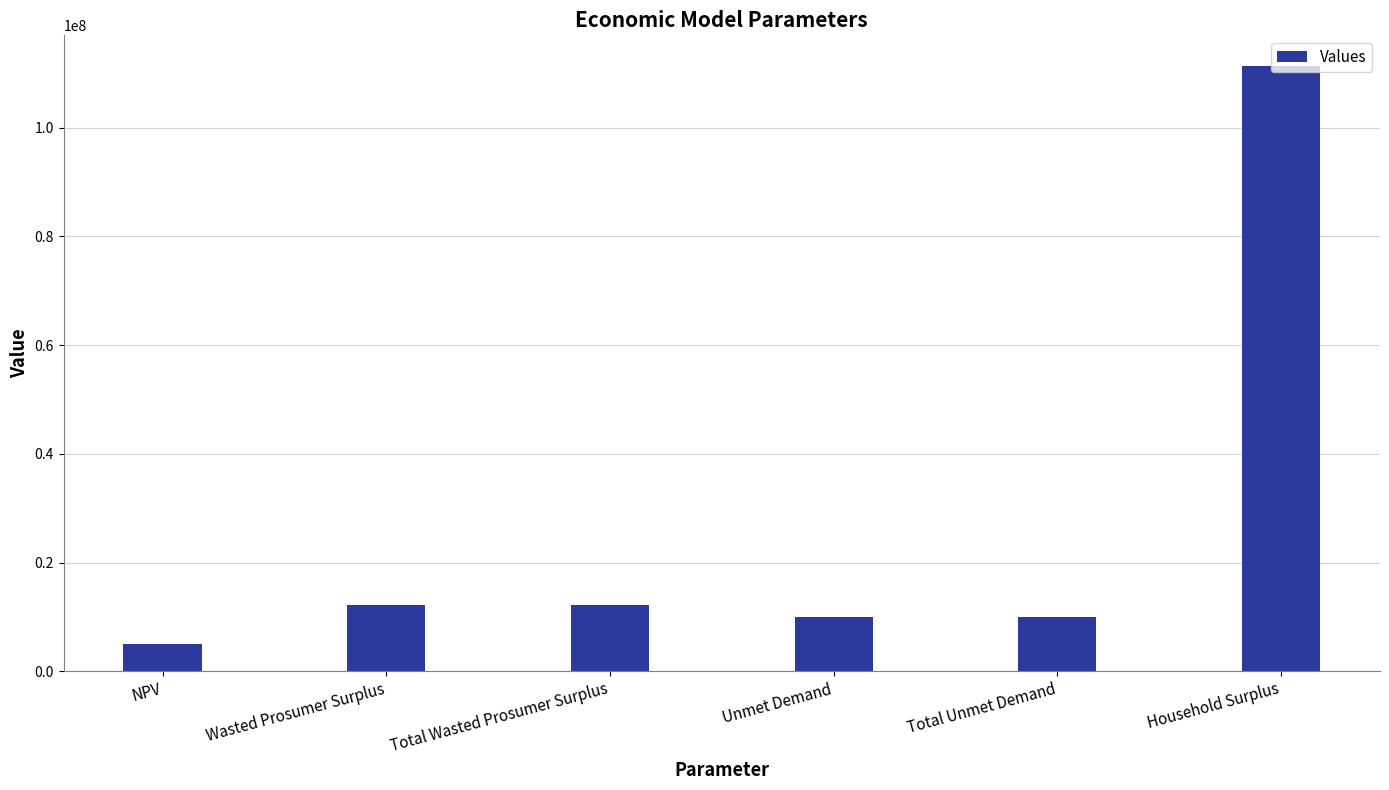

What is the sum of all values?

160726334.2